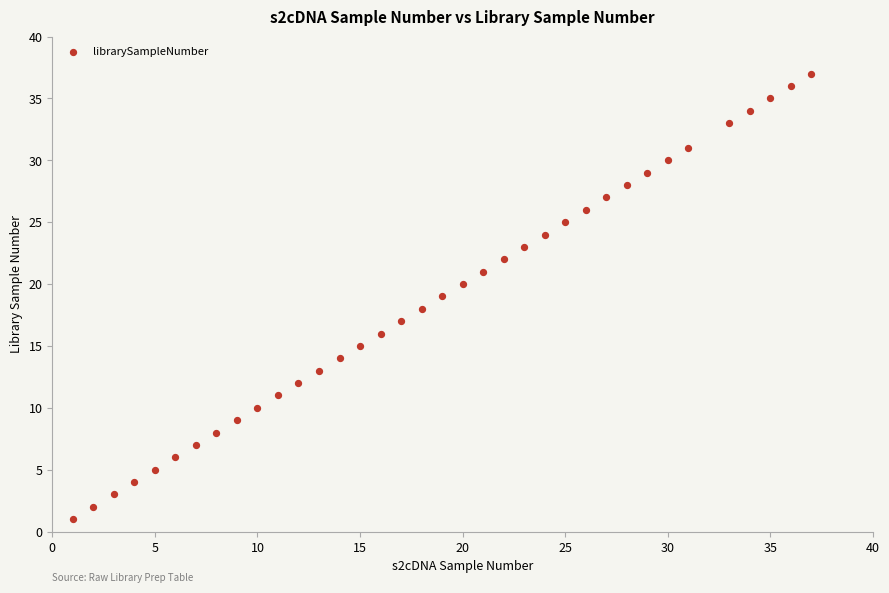

What is the range of Y values (max minus min)?

36